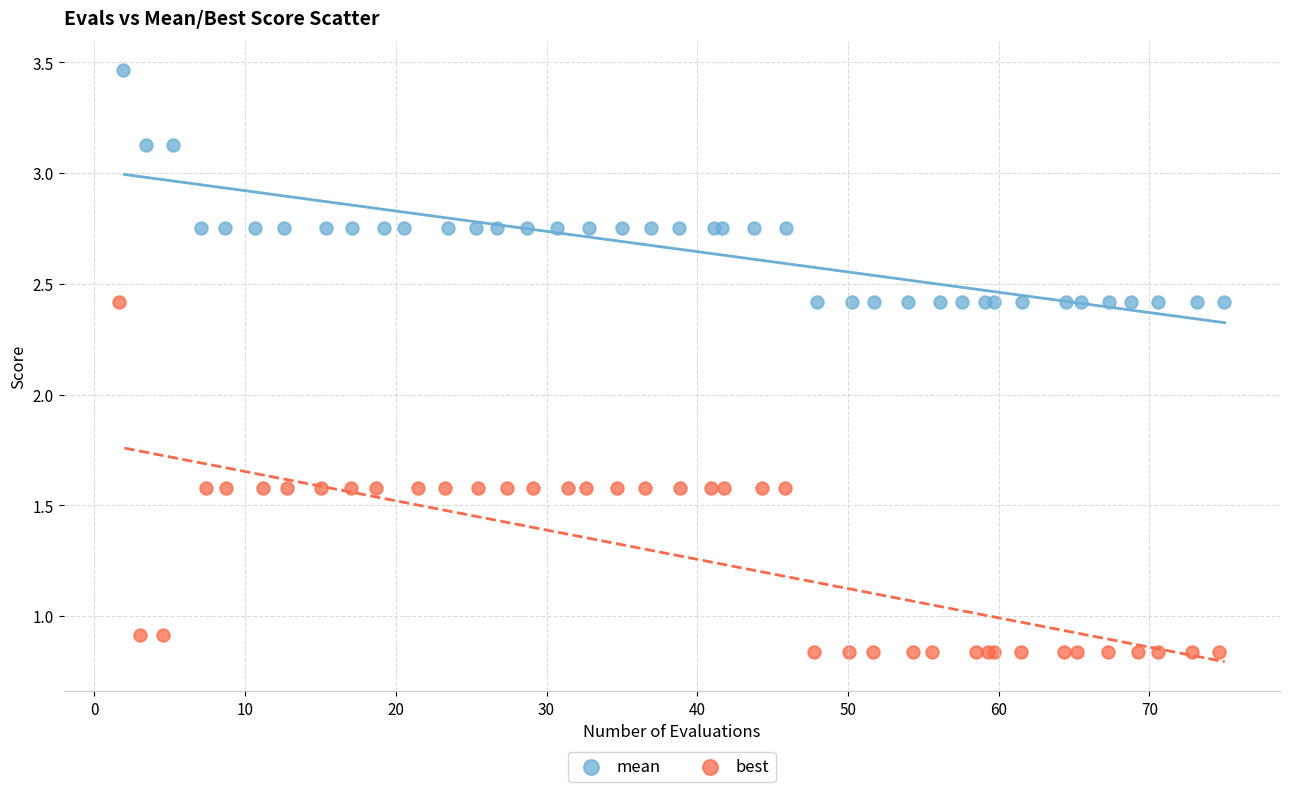

Which series has the widest spread of Y values?

best